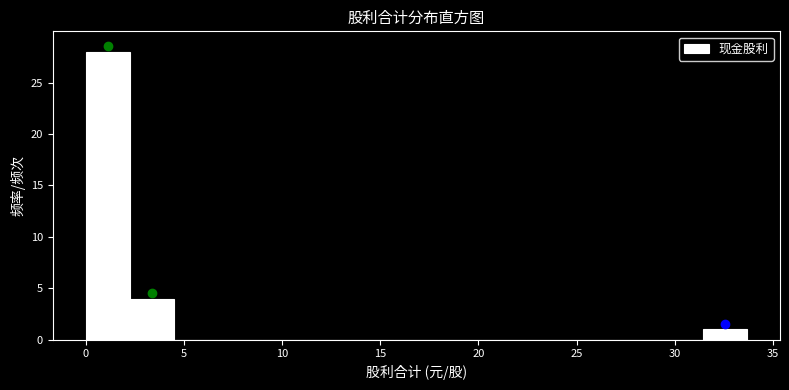

Which range on the x-axis has the tallest bar?

0.0 to 2.0